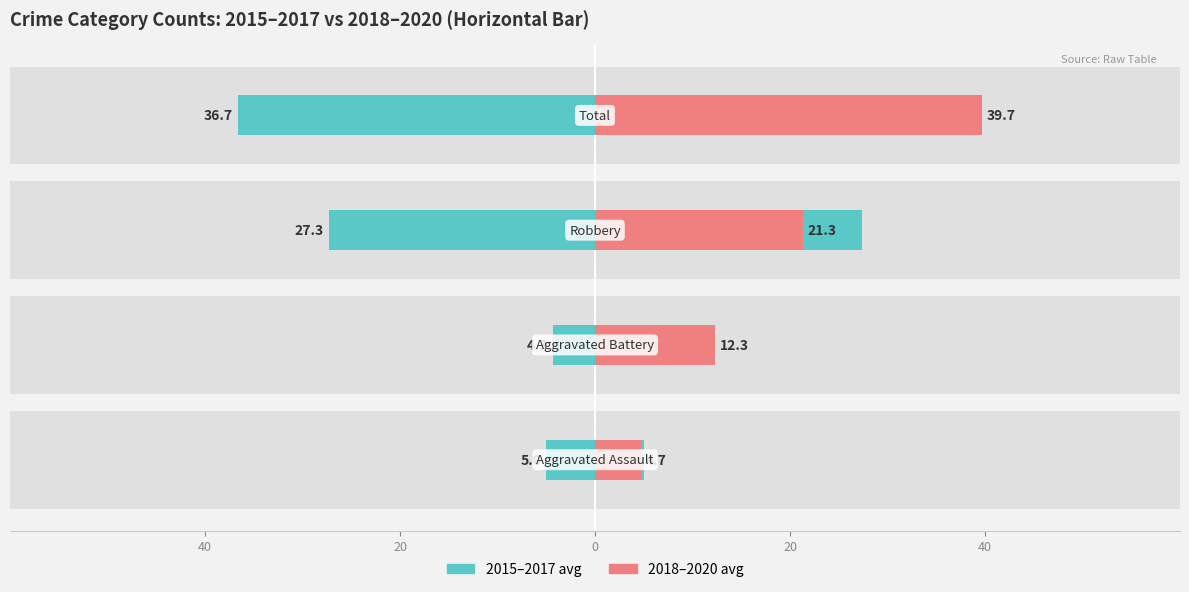

Which series has the largest total across all categories?

2018-2020 avg